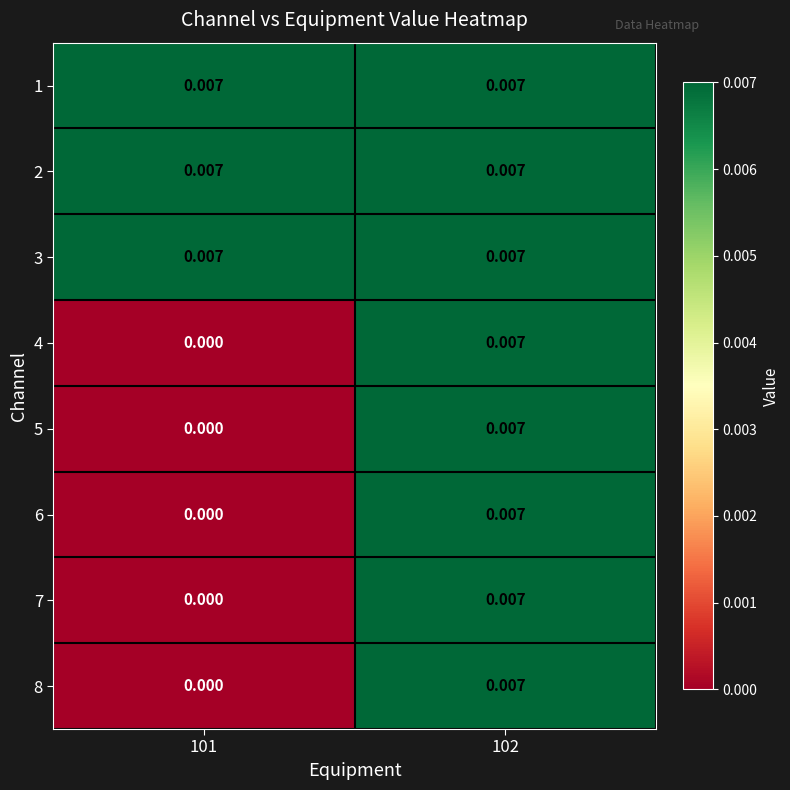

Is the value of 4 at 101 greater than the value of 2 at 102?

No